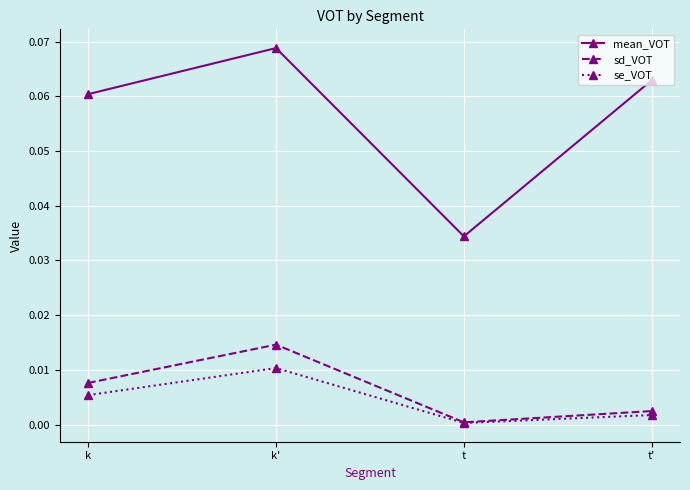

Which series has the widest spread of values?

mean_VOT